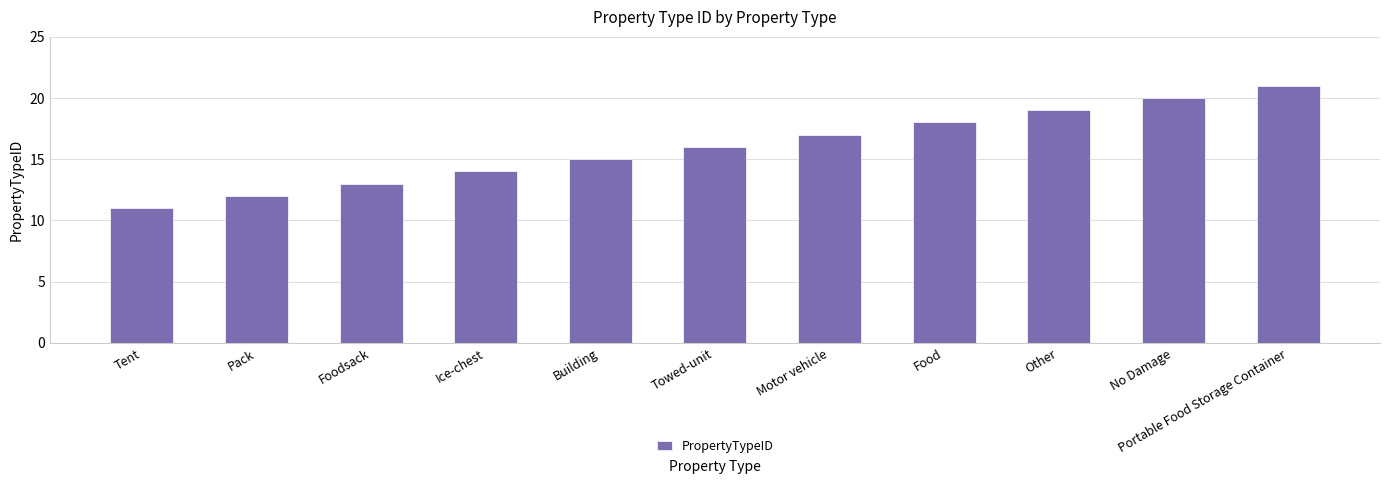

Between Portable Food Storage Container and Tent, which is larger?

Portable Food Storage Container